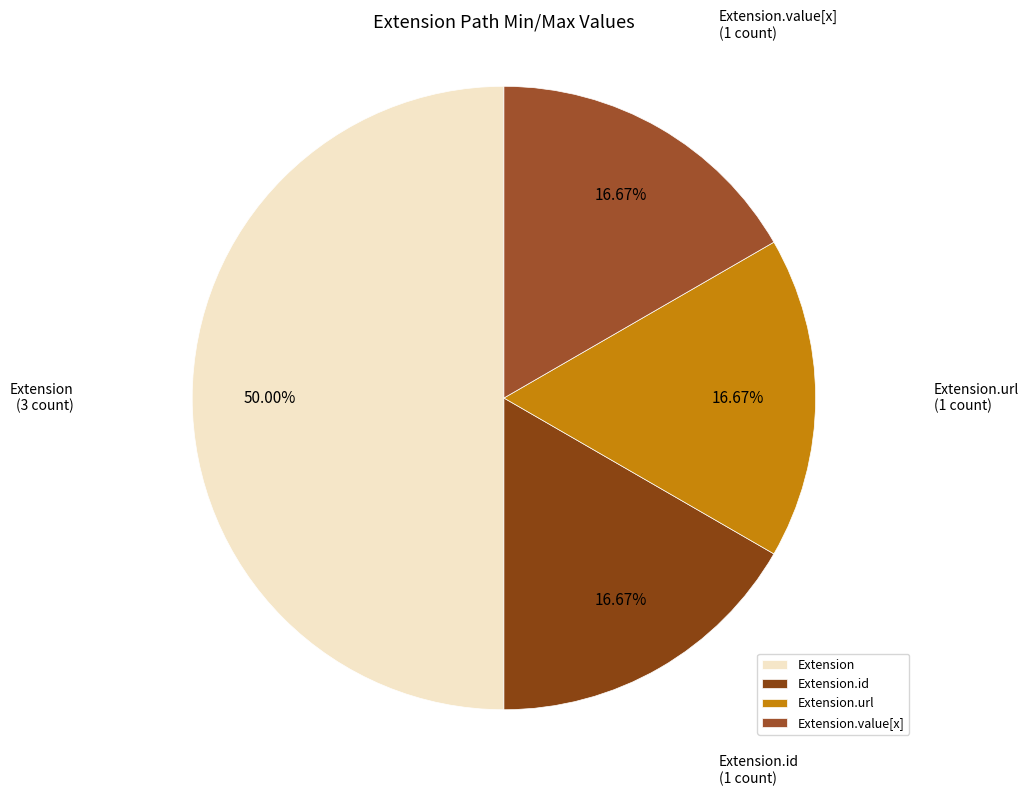

Combined, do Extension.value[x] and Extension.id account for over 50%?

No